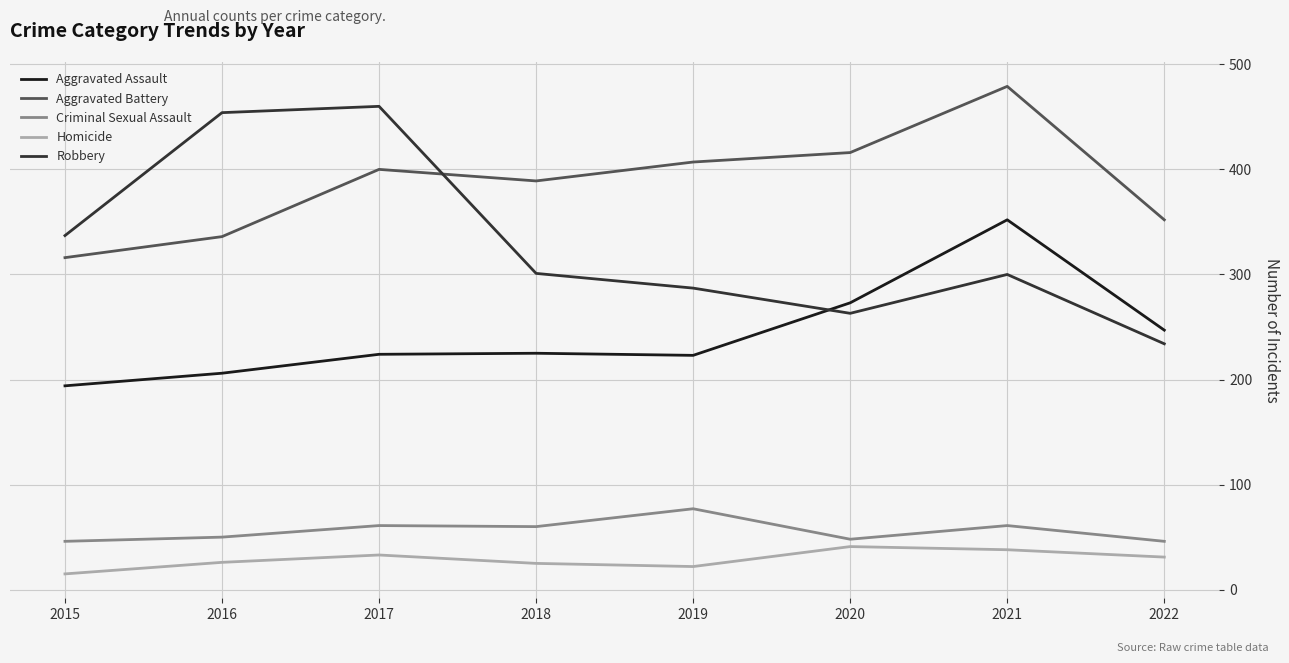

True or false: Criminal Sexual Assault and Homicide cross at least once.

False